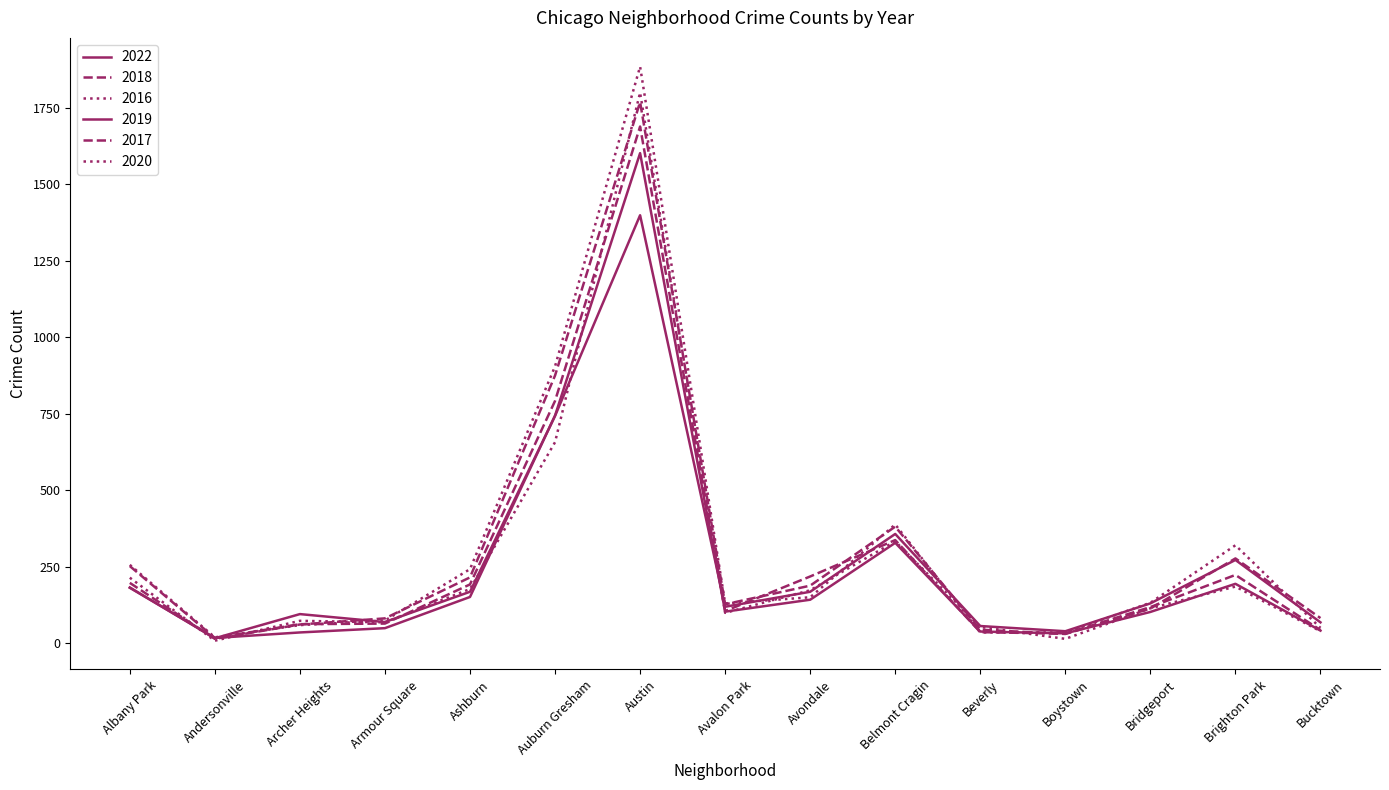

How many values in the 2022 series exceed 130?

7